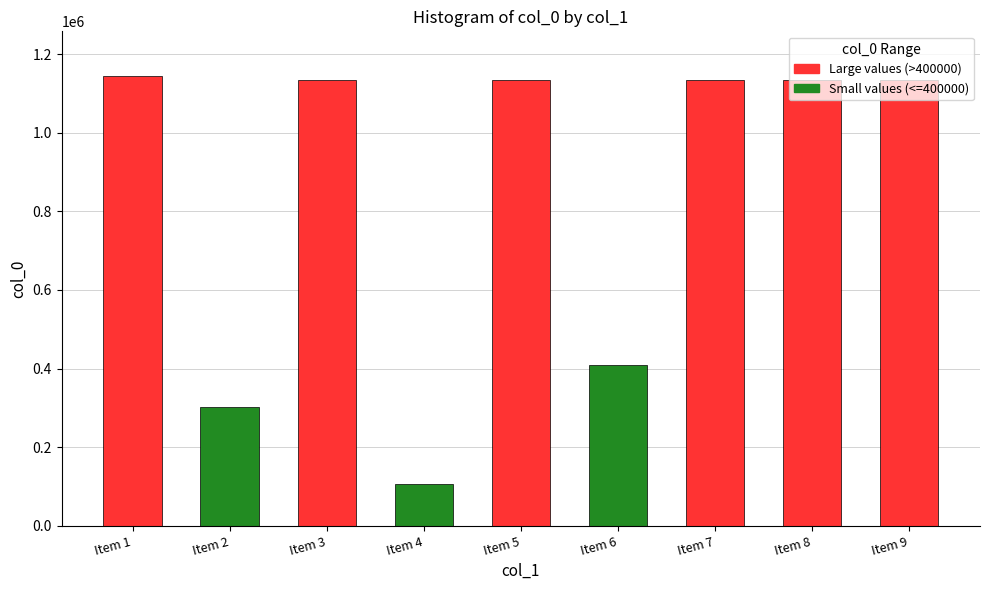

What is the value of the 9th bar from the left?

1133798